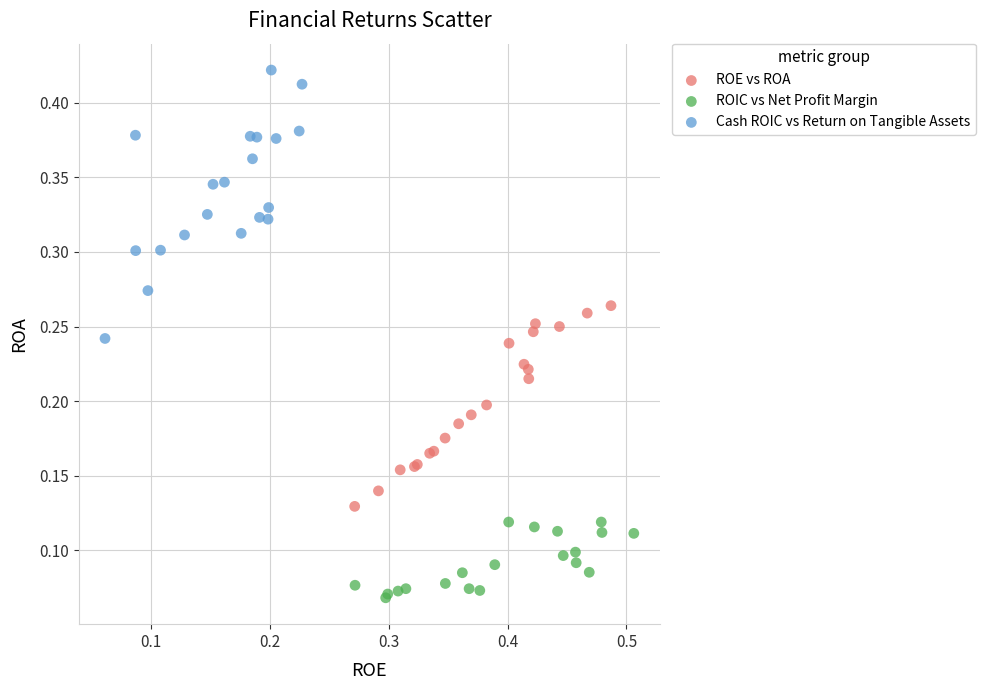

Which series reaches the minimum Y coordinate?

ROIC vs Net Profit Margin